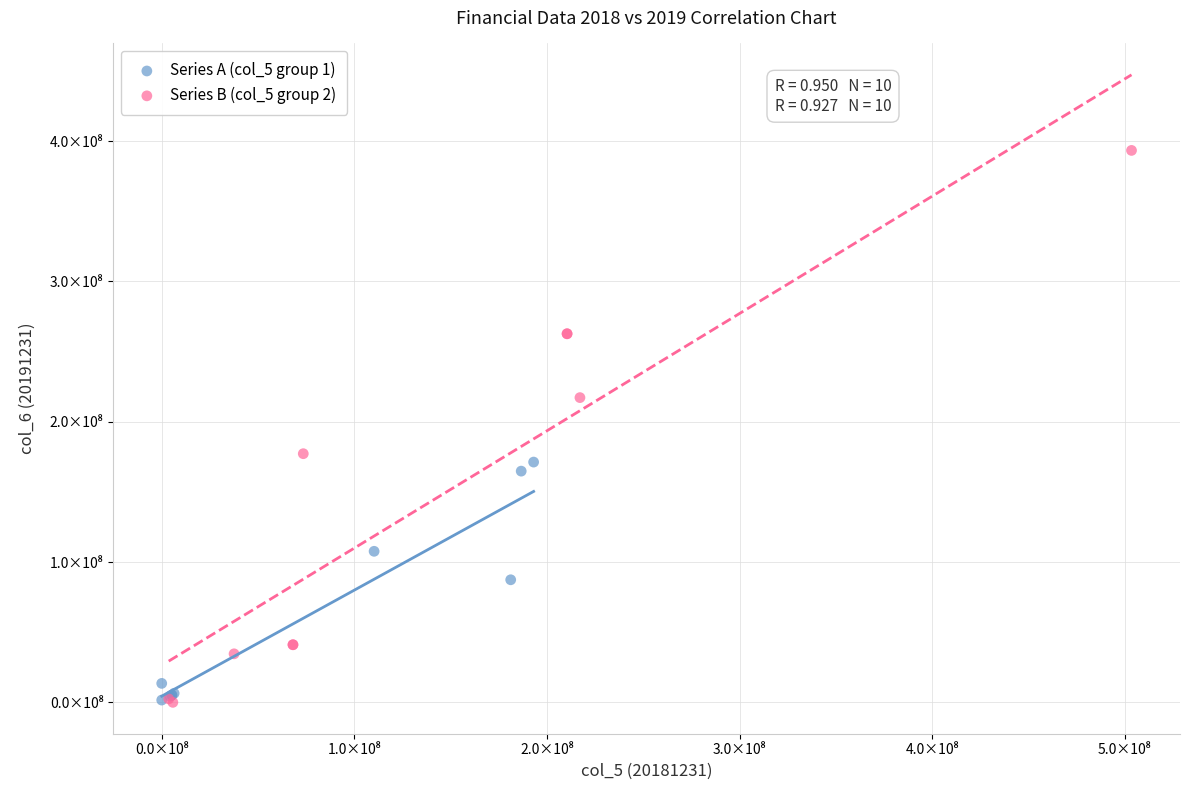

What are all the series names shown in the legend?

Series A (col_5 group 1), Series B (col_5 group 2)